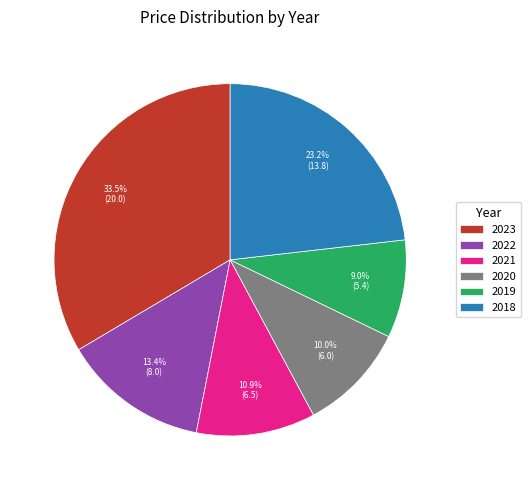

Which slice is the smallest?

2019